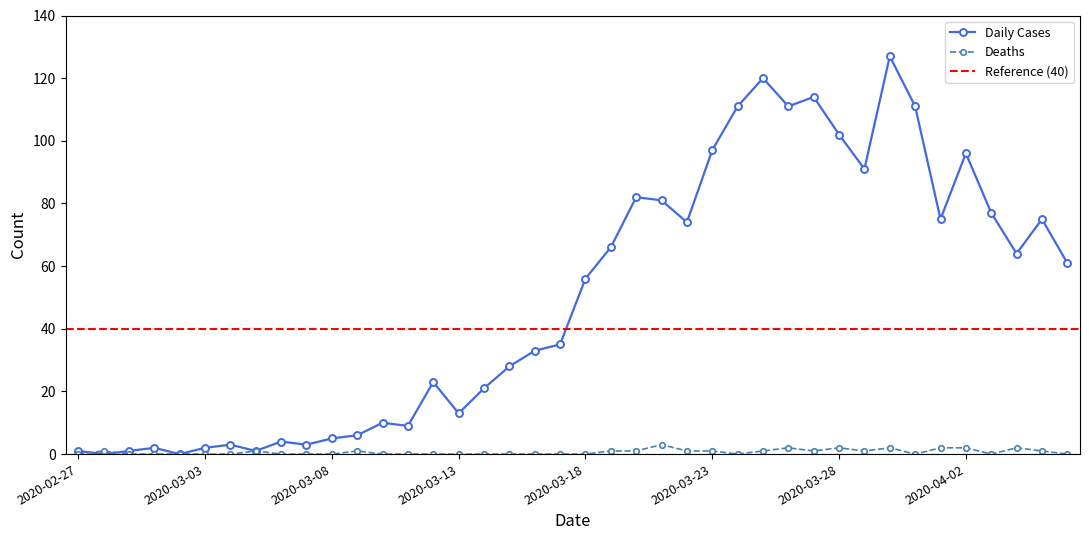

What position from the left is 2020-03-23?

26